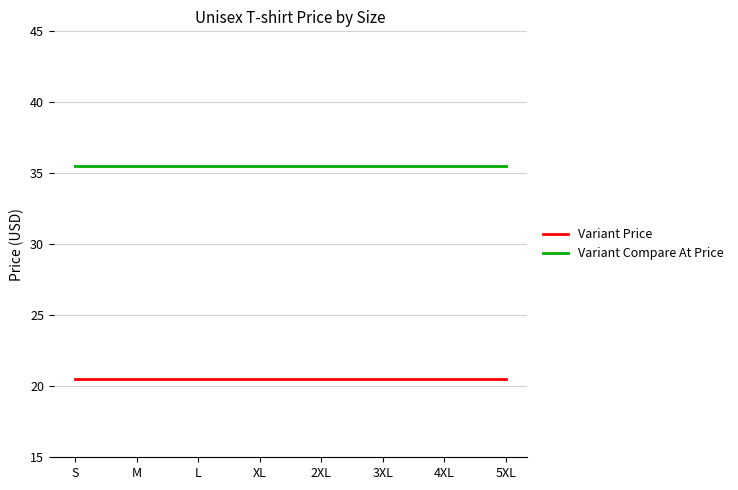

The value of Variant Price at 5XL is 20.5. True or false?

True